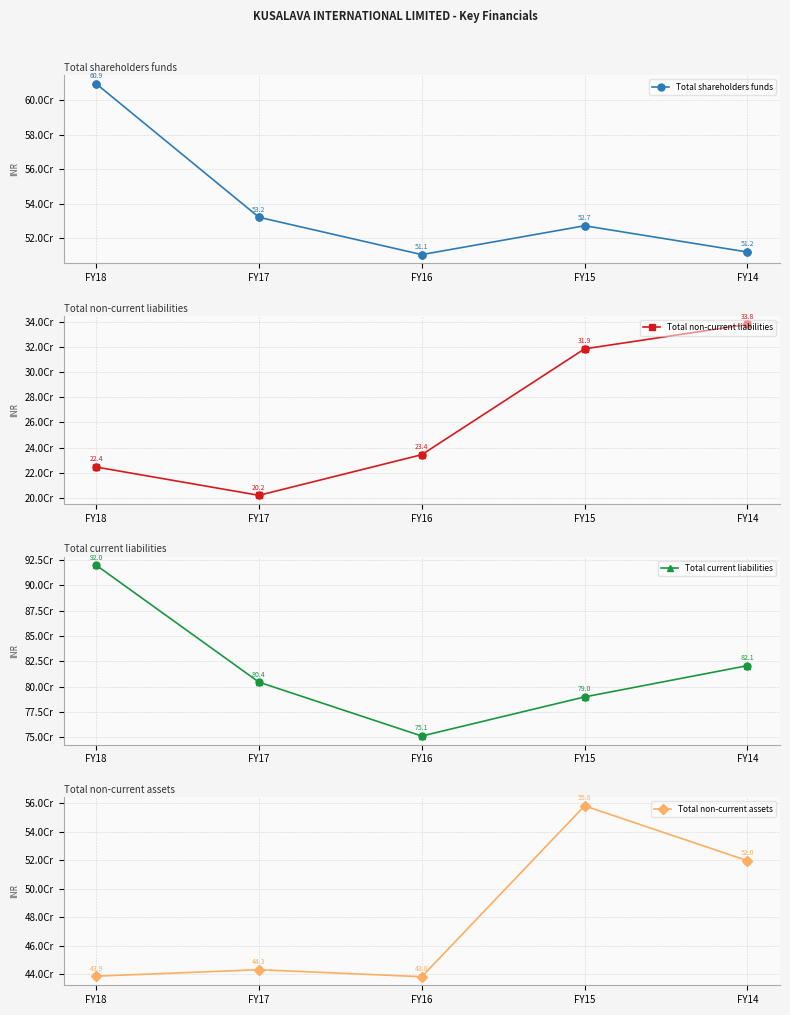

Which series has the largest total across all categories?

Total current liabilities